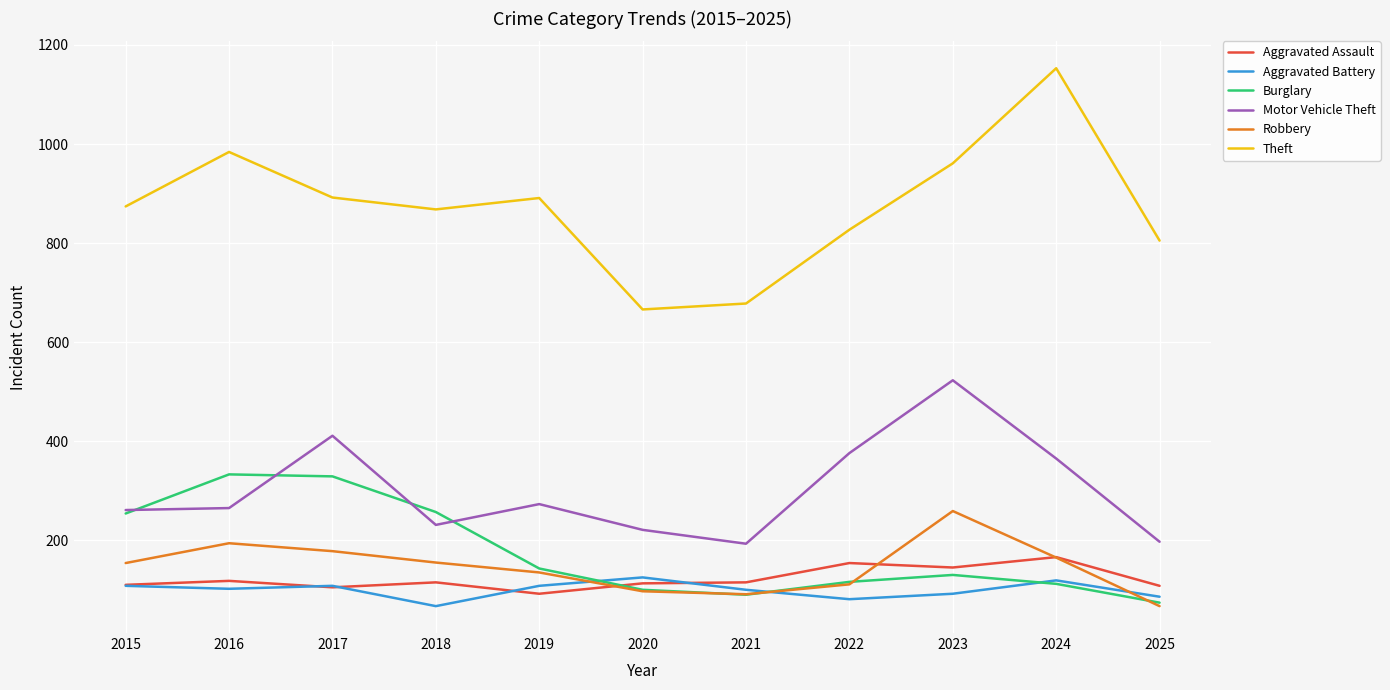

What is the difference between the highest and lowest values at 2021?

588